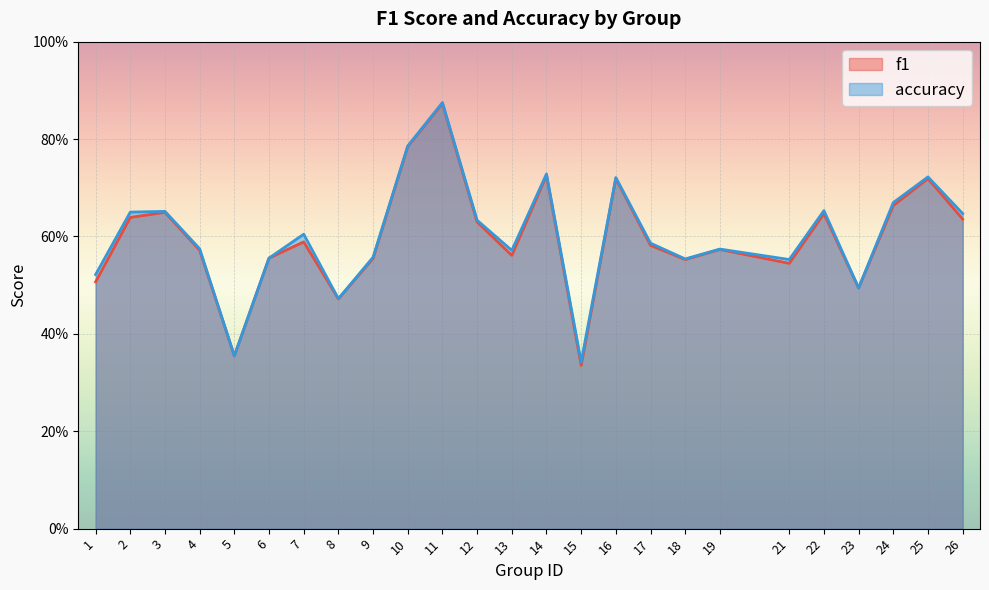

At which category does the chart reach its peak across all series?

11